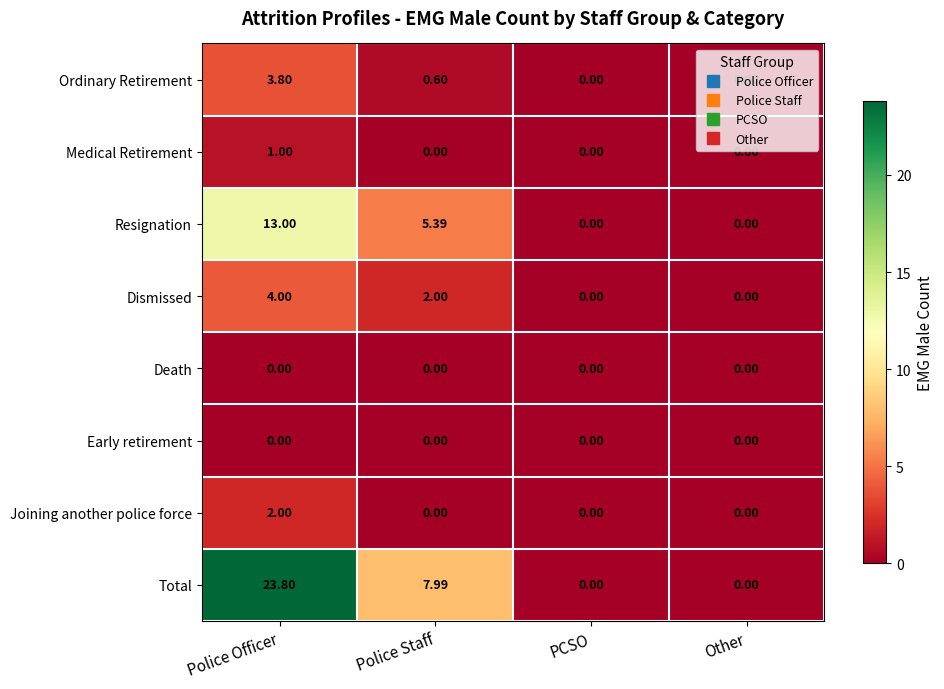

Is the value of Resignation at Other greater than the value of Total at Police Staff?

No